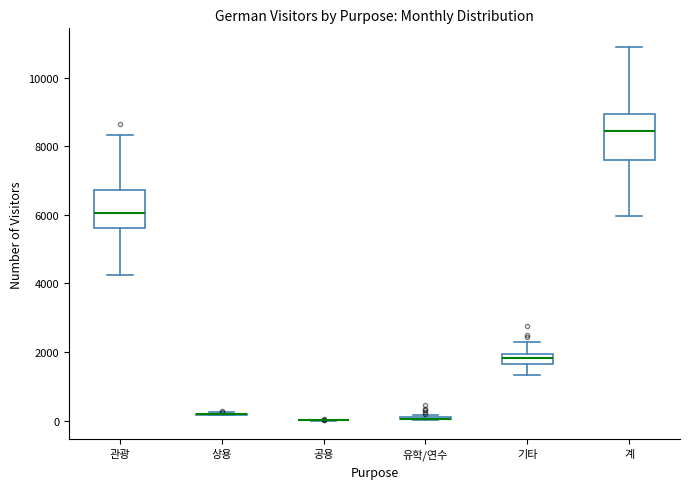

Comparing the boxes themselves (not the whiskers), which one is the tallest?

계